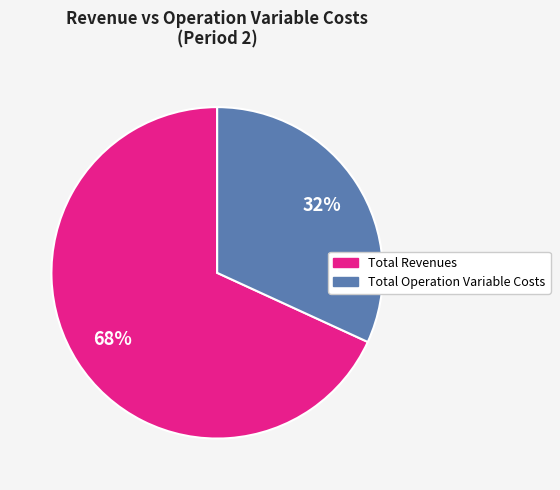

Rank the categories by value from highest to lowest.

Total Revenues, Total Operation Variable Costs